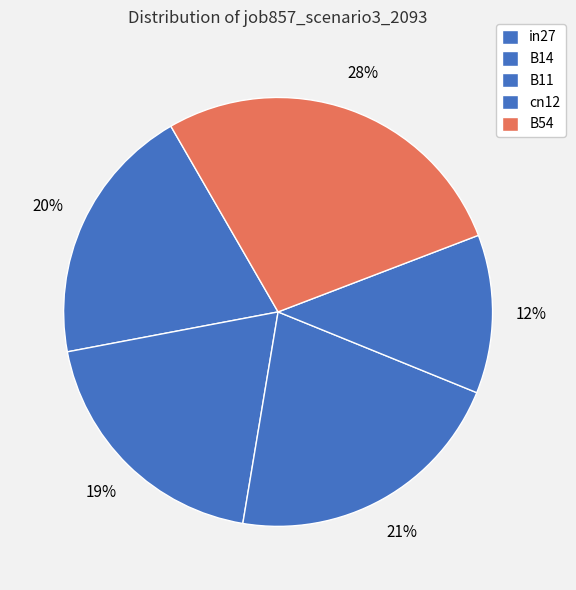

How many slices are in this pie chart?

5